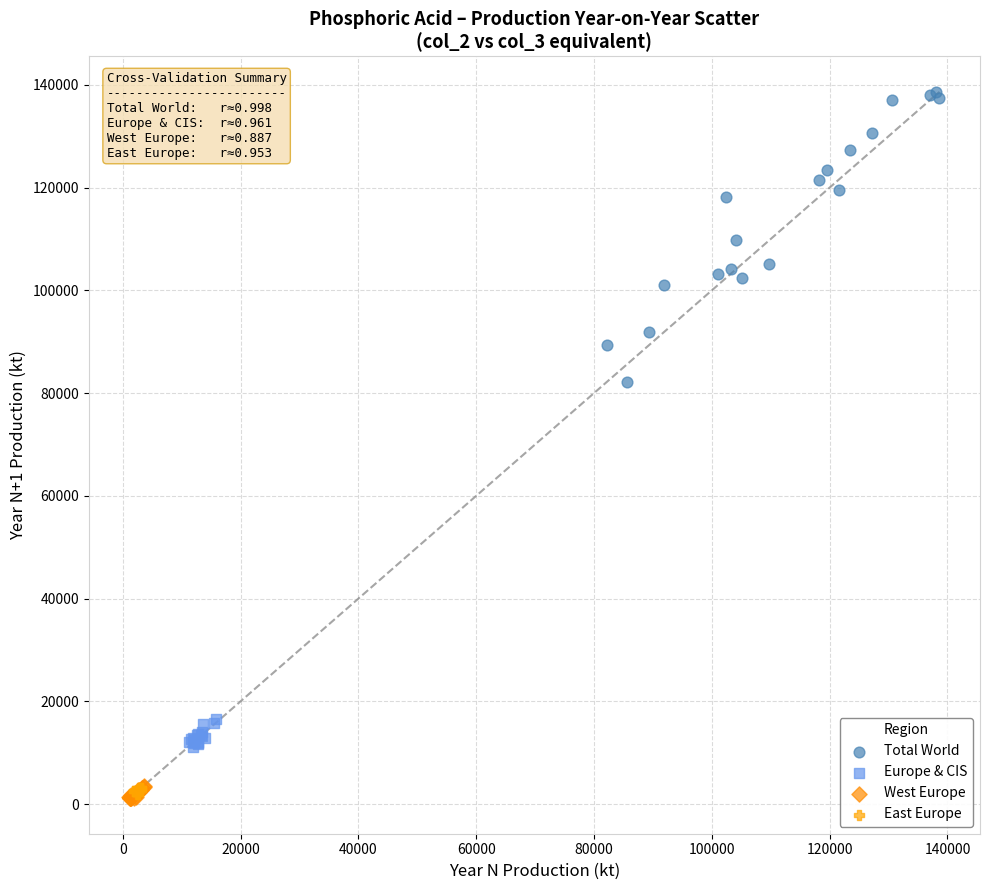

Which series has the largest Y range (max minus min)?

Total World